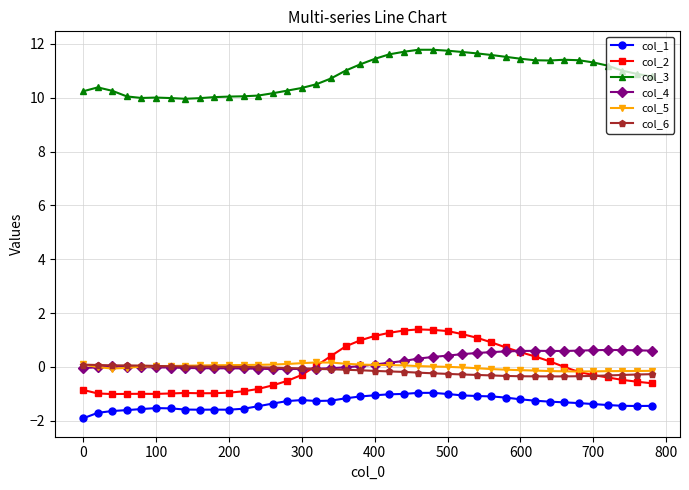

What is the maximum value shown in the chart?

11.8